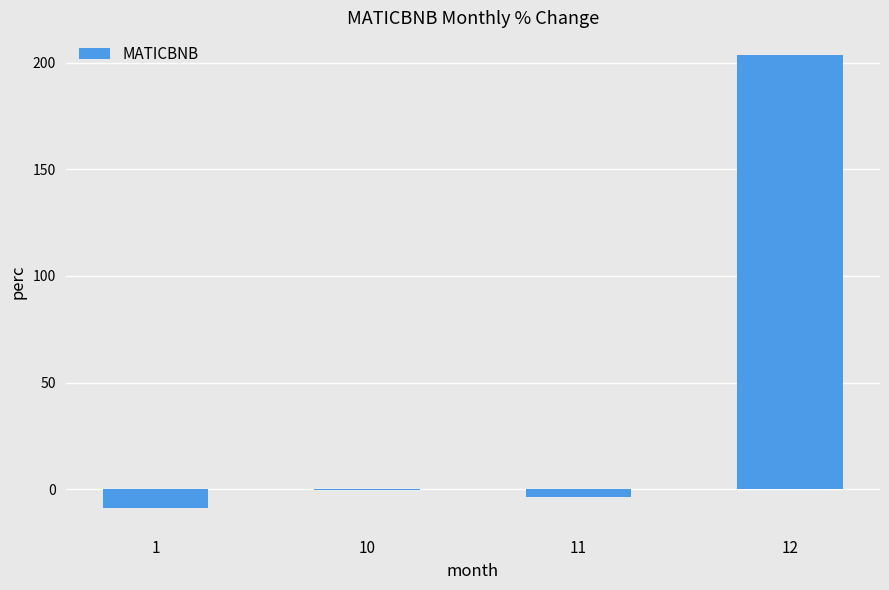

True or false: the data shows -0.4 at 10.

True